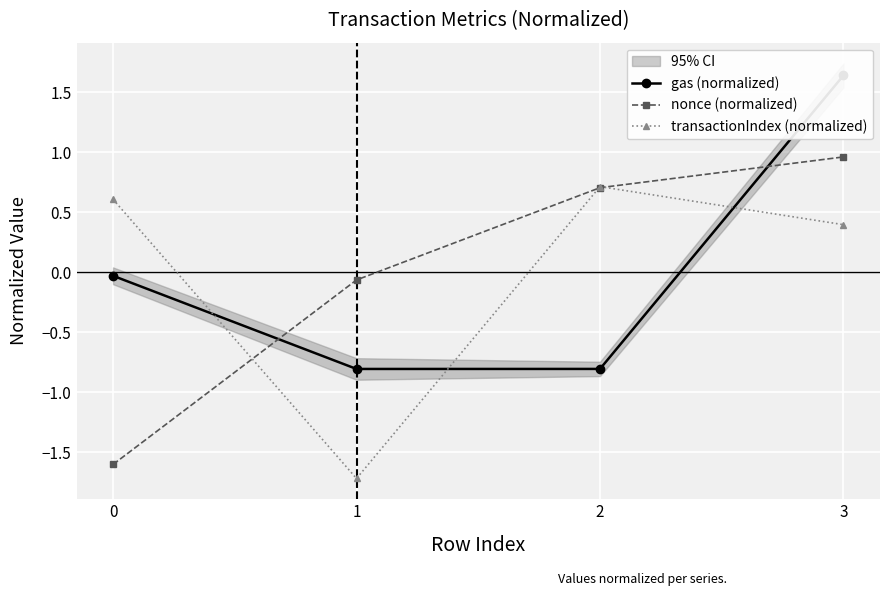

At 3, list the series in order from largest to smallest.

gas (normalized), nonce (normalized), transactionIndex (normalized)